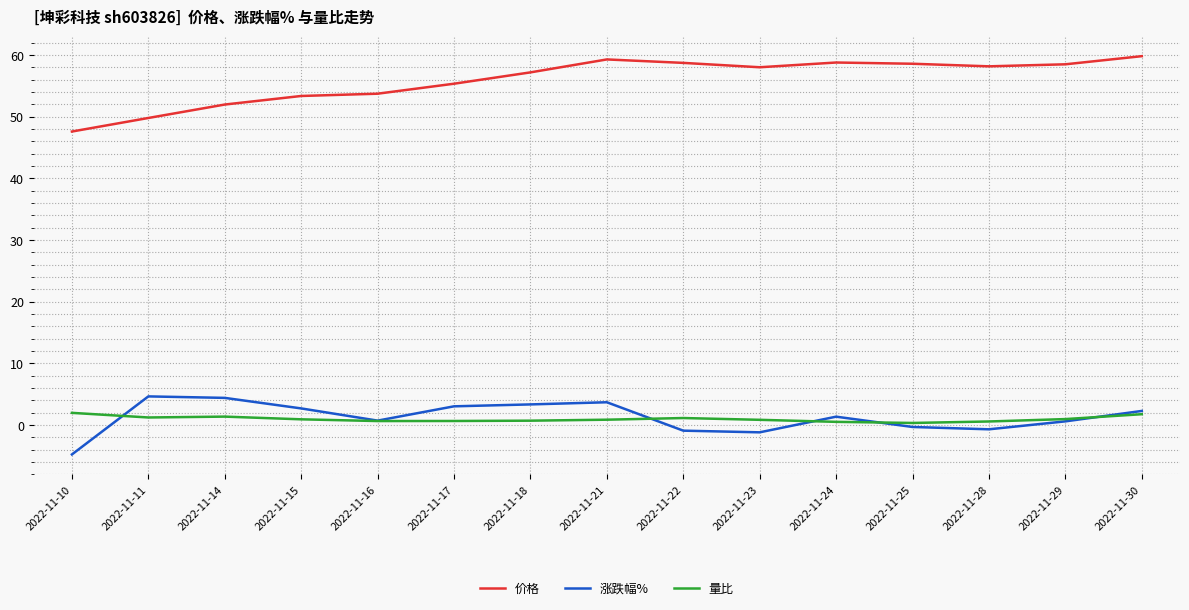

At 2022-11-21, list the series in order from largest to smallest.

价格, 涨跌幅%, 量比